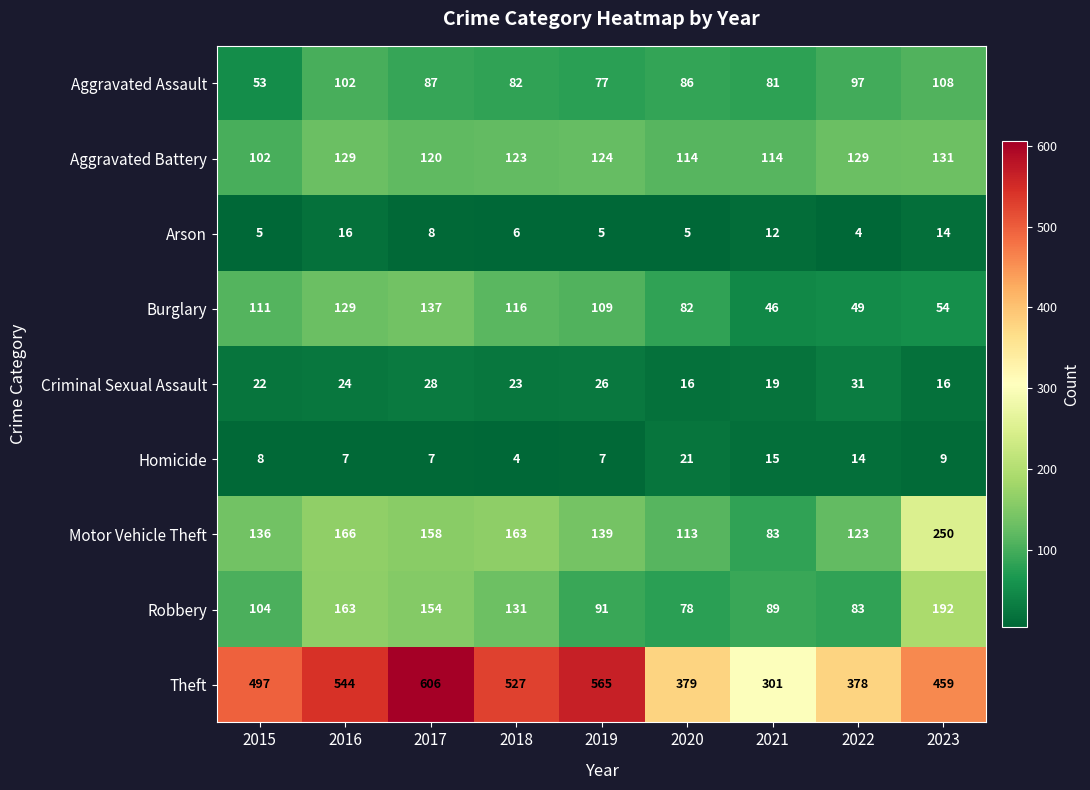

Which series has the largest range (max minus min)?

Theft